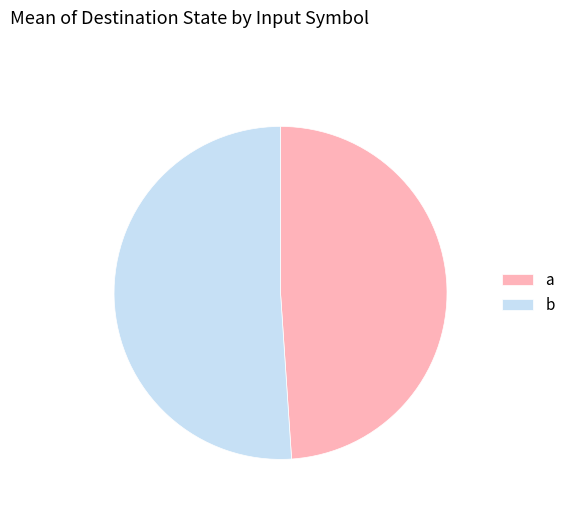

Rank the categories by value from highest to lowest.

b, a